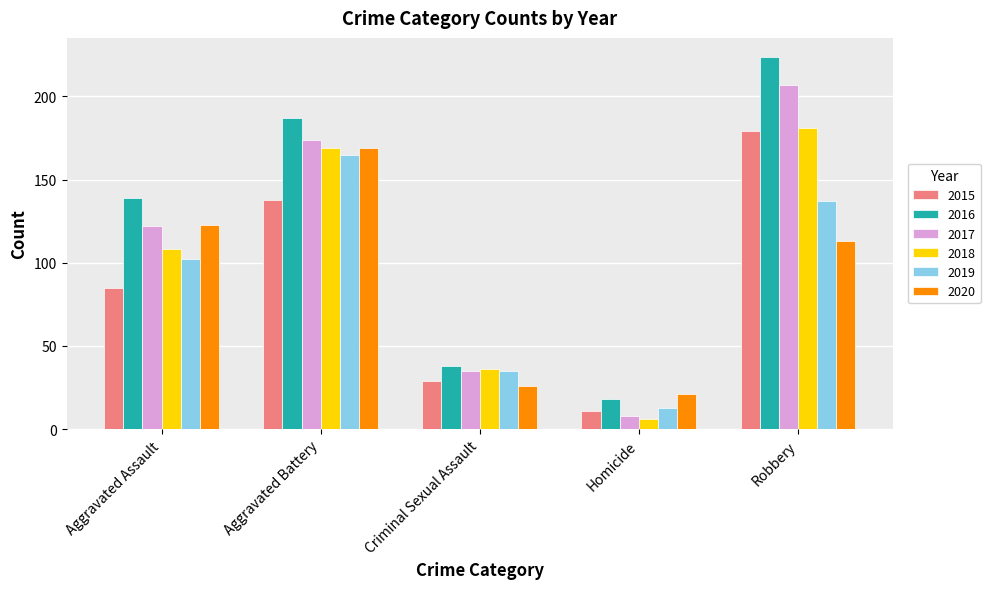

Which series has the largest range (max minus min)?

2016